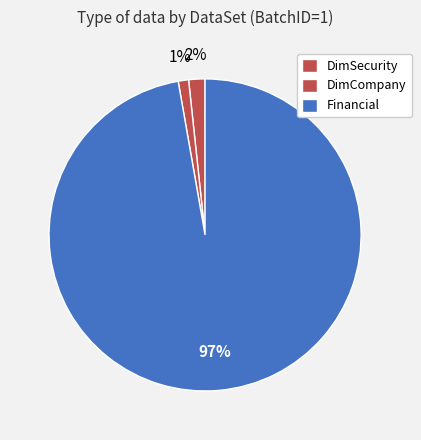

How much of the chart is everything except DimSecurity?

98.3%